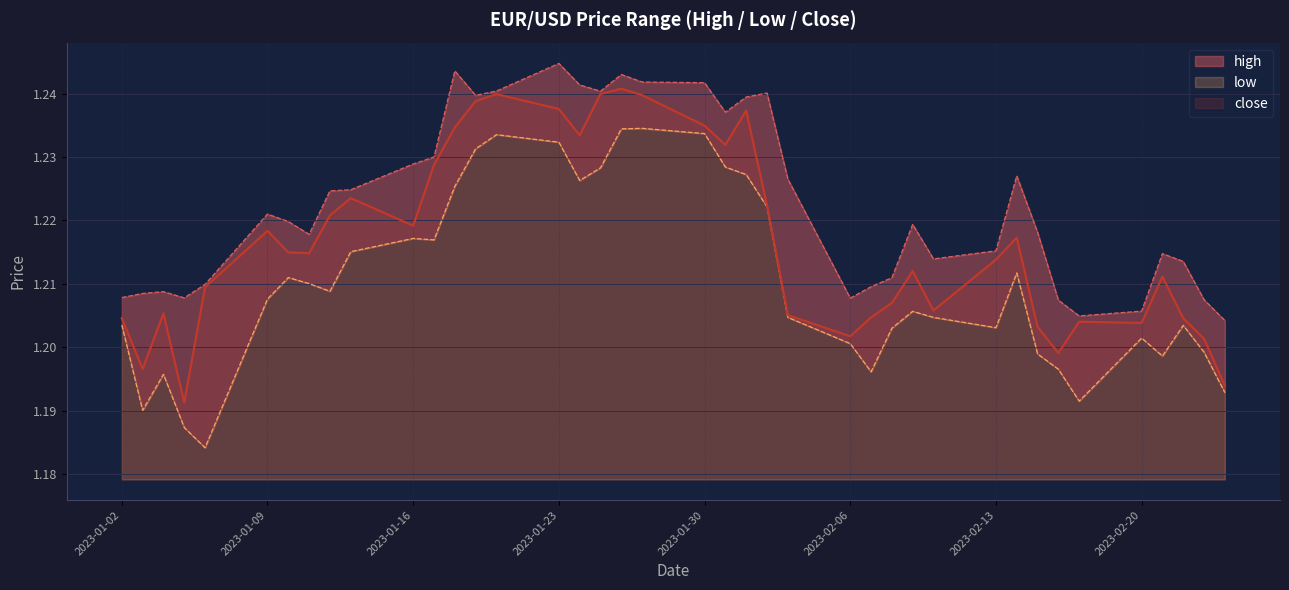

Rank the series at 2023-02-13 from highest to lowest value.

high, close, low